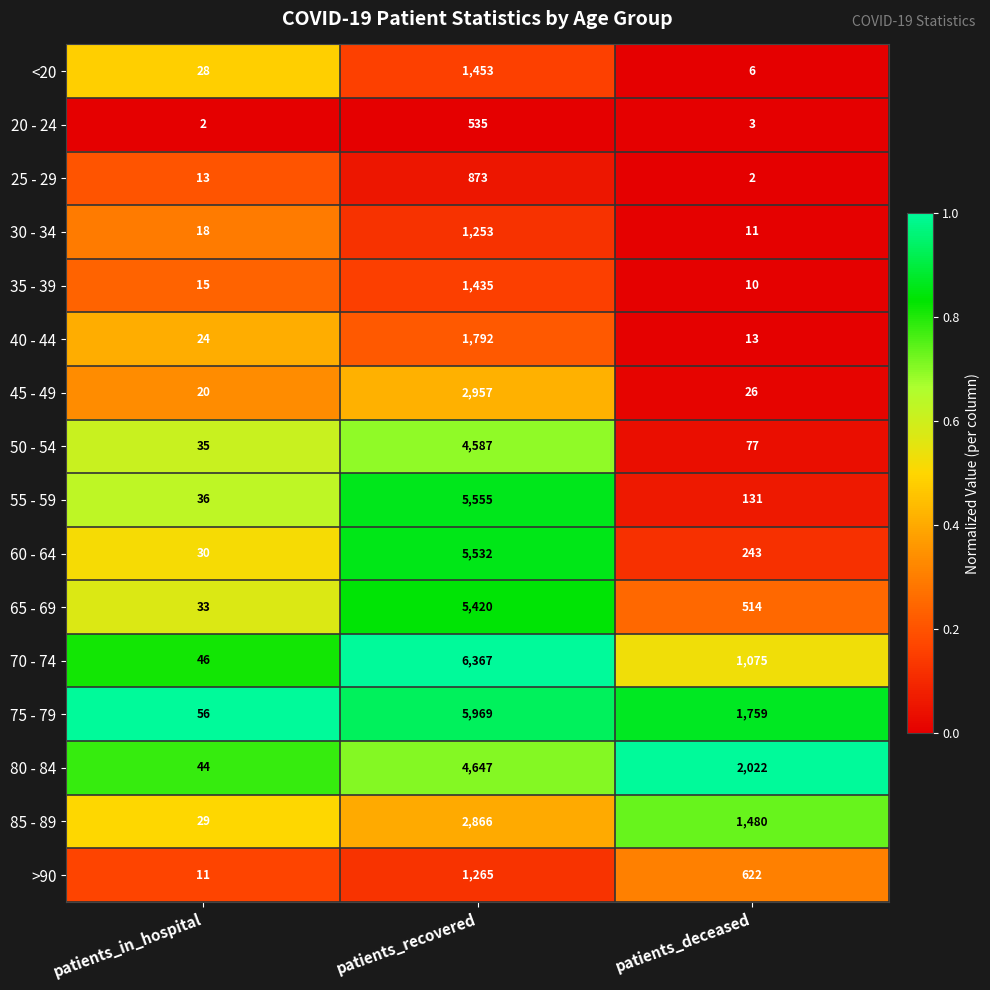

Where is 80 - 84 nearest to the value 2345?

patients_deceased